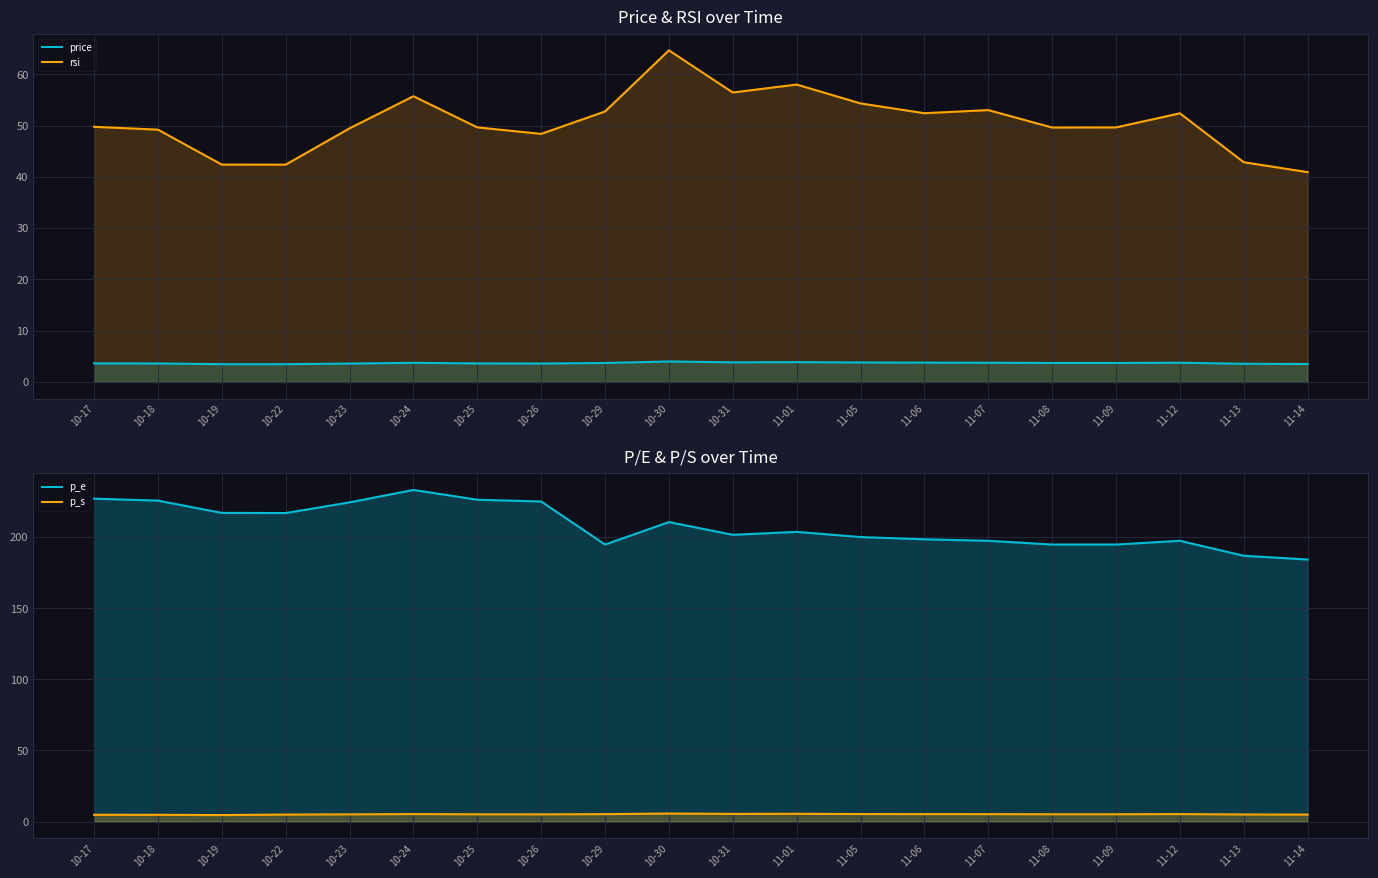

Between 10-30 and 10-31, which series saw the biggest shift?

p_e